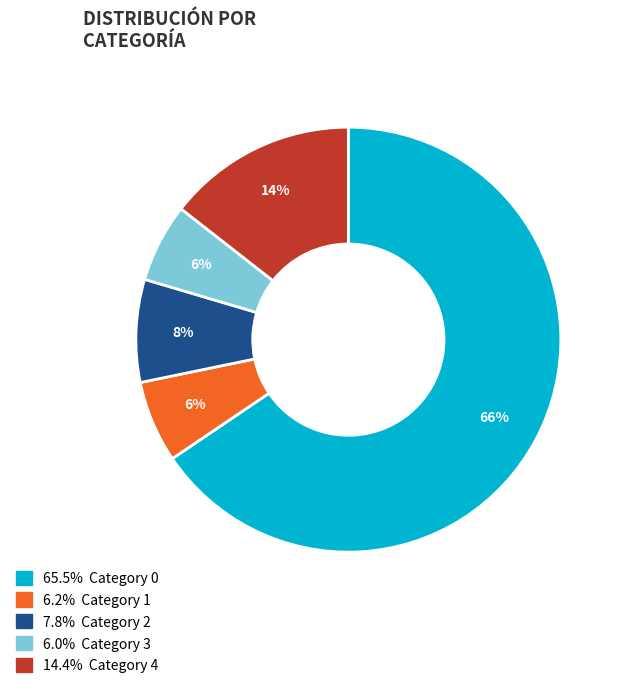

Is there a majority slice in this chart?

Yes